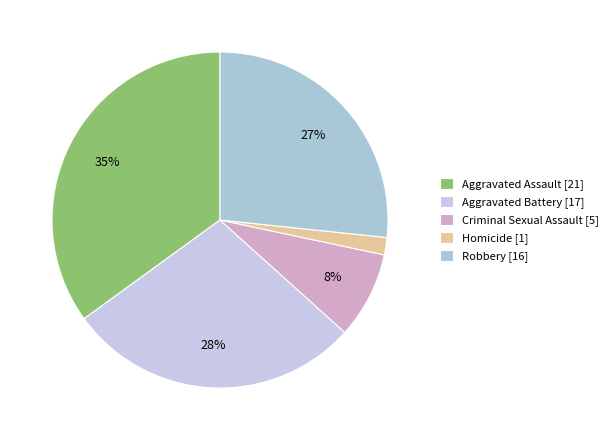

True or false: Aggravated Battery accounts for 15% of the total.

False